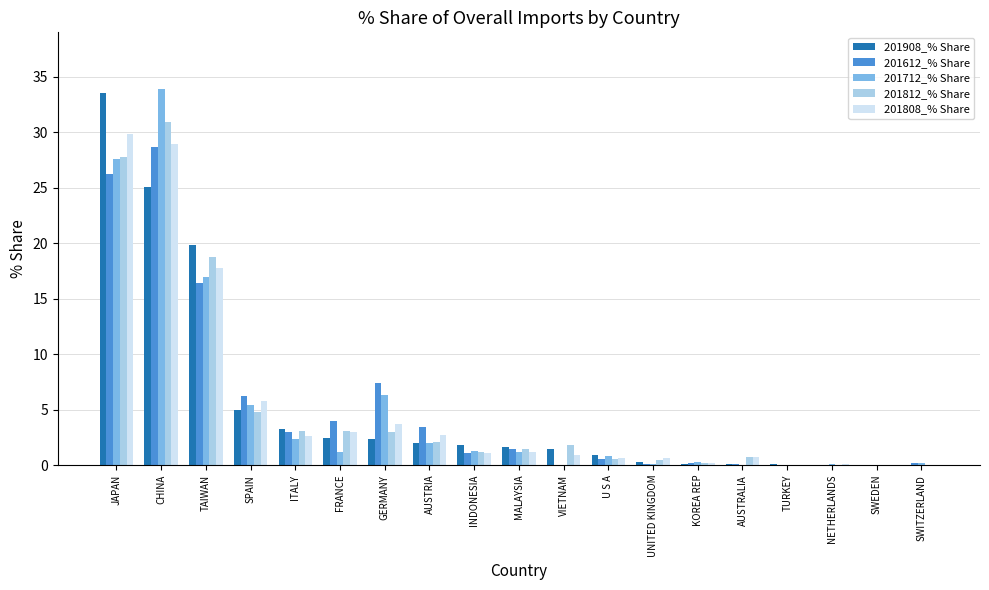

Which series has the largest range (max minus min)?

201712_% Share